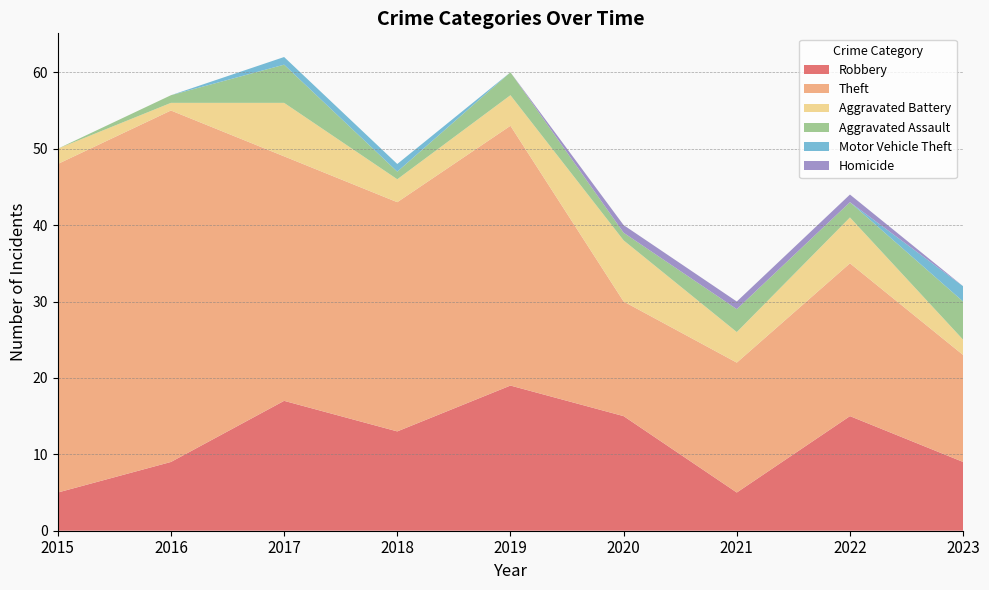

Reading left to right, list all the values displayed in this chart.

Robbery: 5	9	17	13	19	15	5	15	9
Theft: 43	46	32	30	34	15	17	20	14
Aggravated Battery: 2	1	7	3	4	8	4	6	2
Aggravated Assault: 0	1	5	1	3	1	3	2	5
Motor Vehicle Theft: 0	0	1	1	0	0	0	0	2
Homicide: 0	0	0	0	0	1	1	1	0